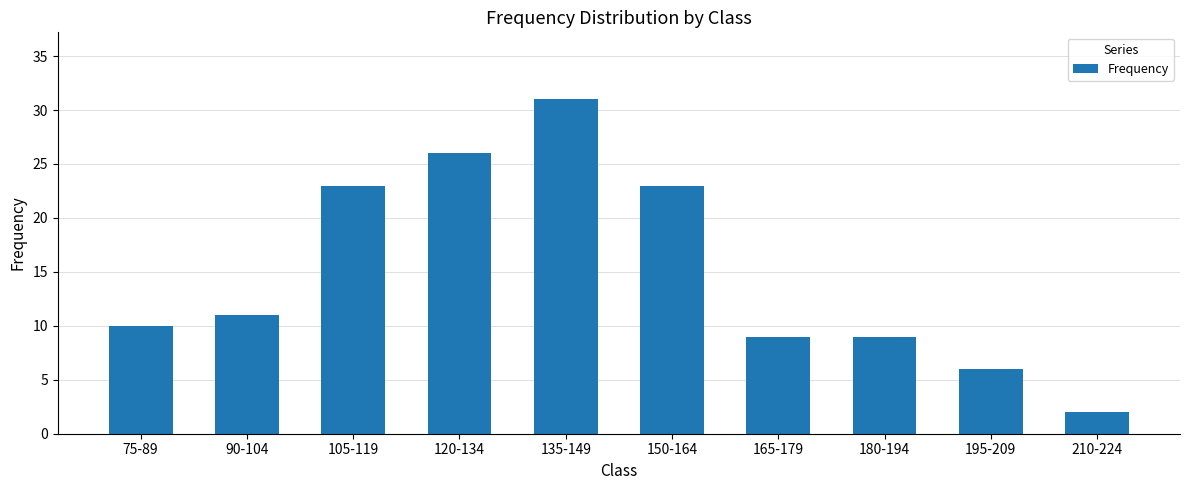

Reading right to left, list all the values displayed in this chart.

210-224=2	195-209=6	180-194=9	165-179=9	150-164=23	135-149=31	120-134=26	105-119=23	90-104=11	75-89=10